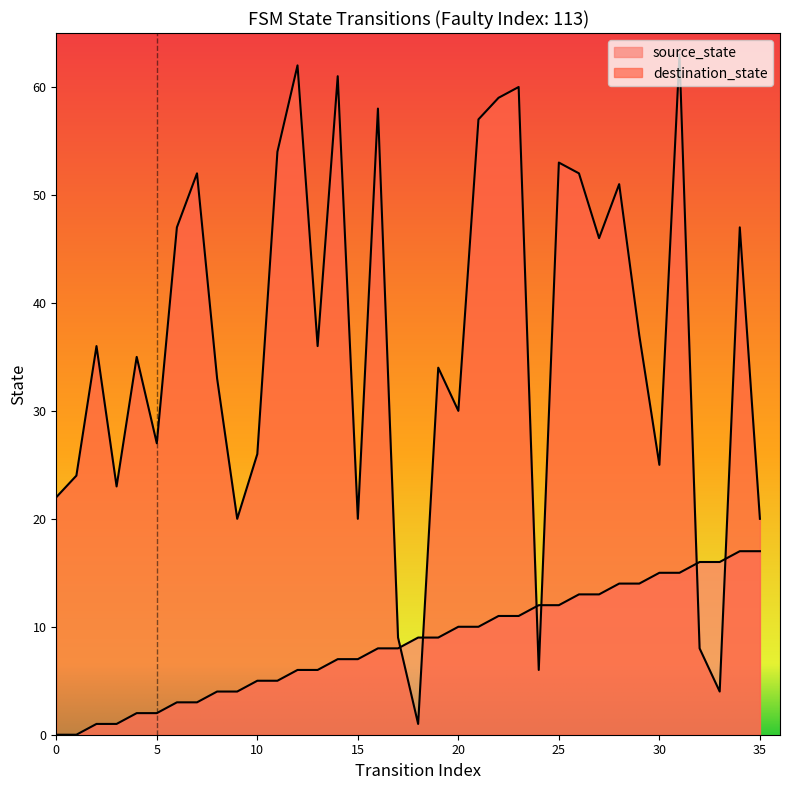

Rank the series at 33 from lowest to highest value.

destination_state, source_state